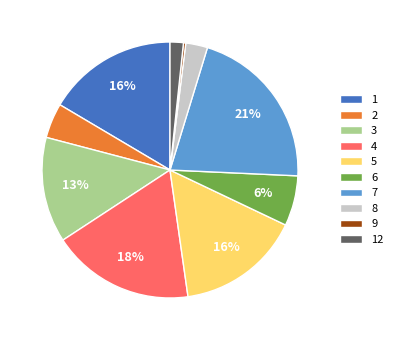

Is the sum of 3 and 12 greater than half?

No